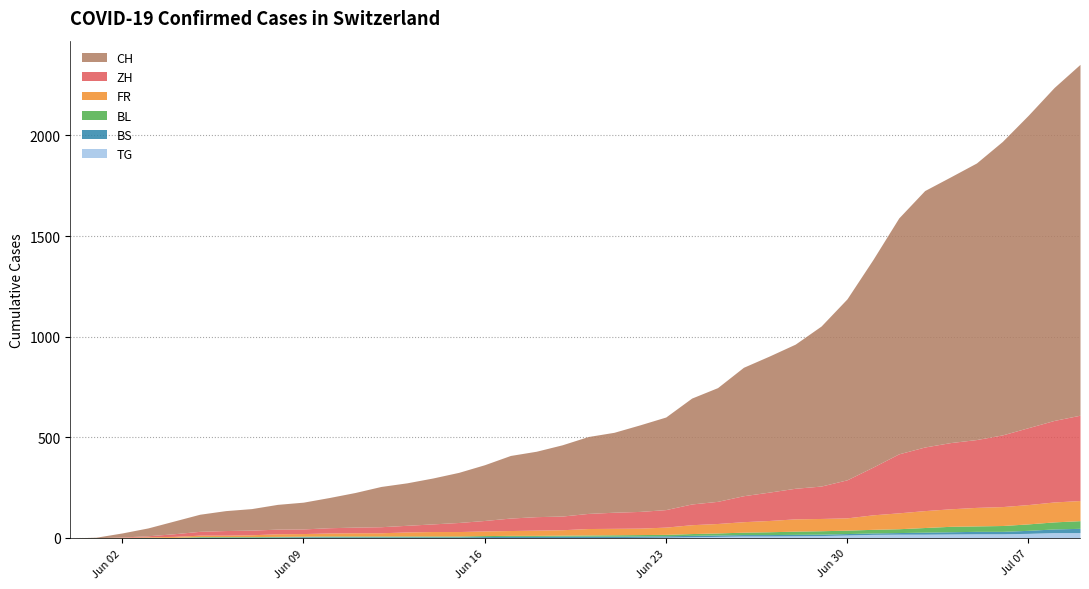

Between 2020-06-04 and 2020-07-04, which series saw the biggest shift?

CH